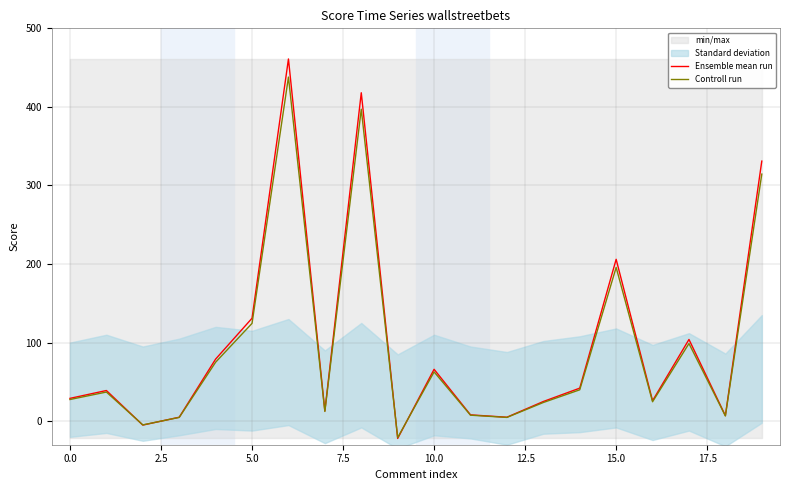

Is it true that Ensemble mean run equals 3.2 at 15.0?

False